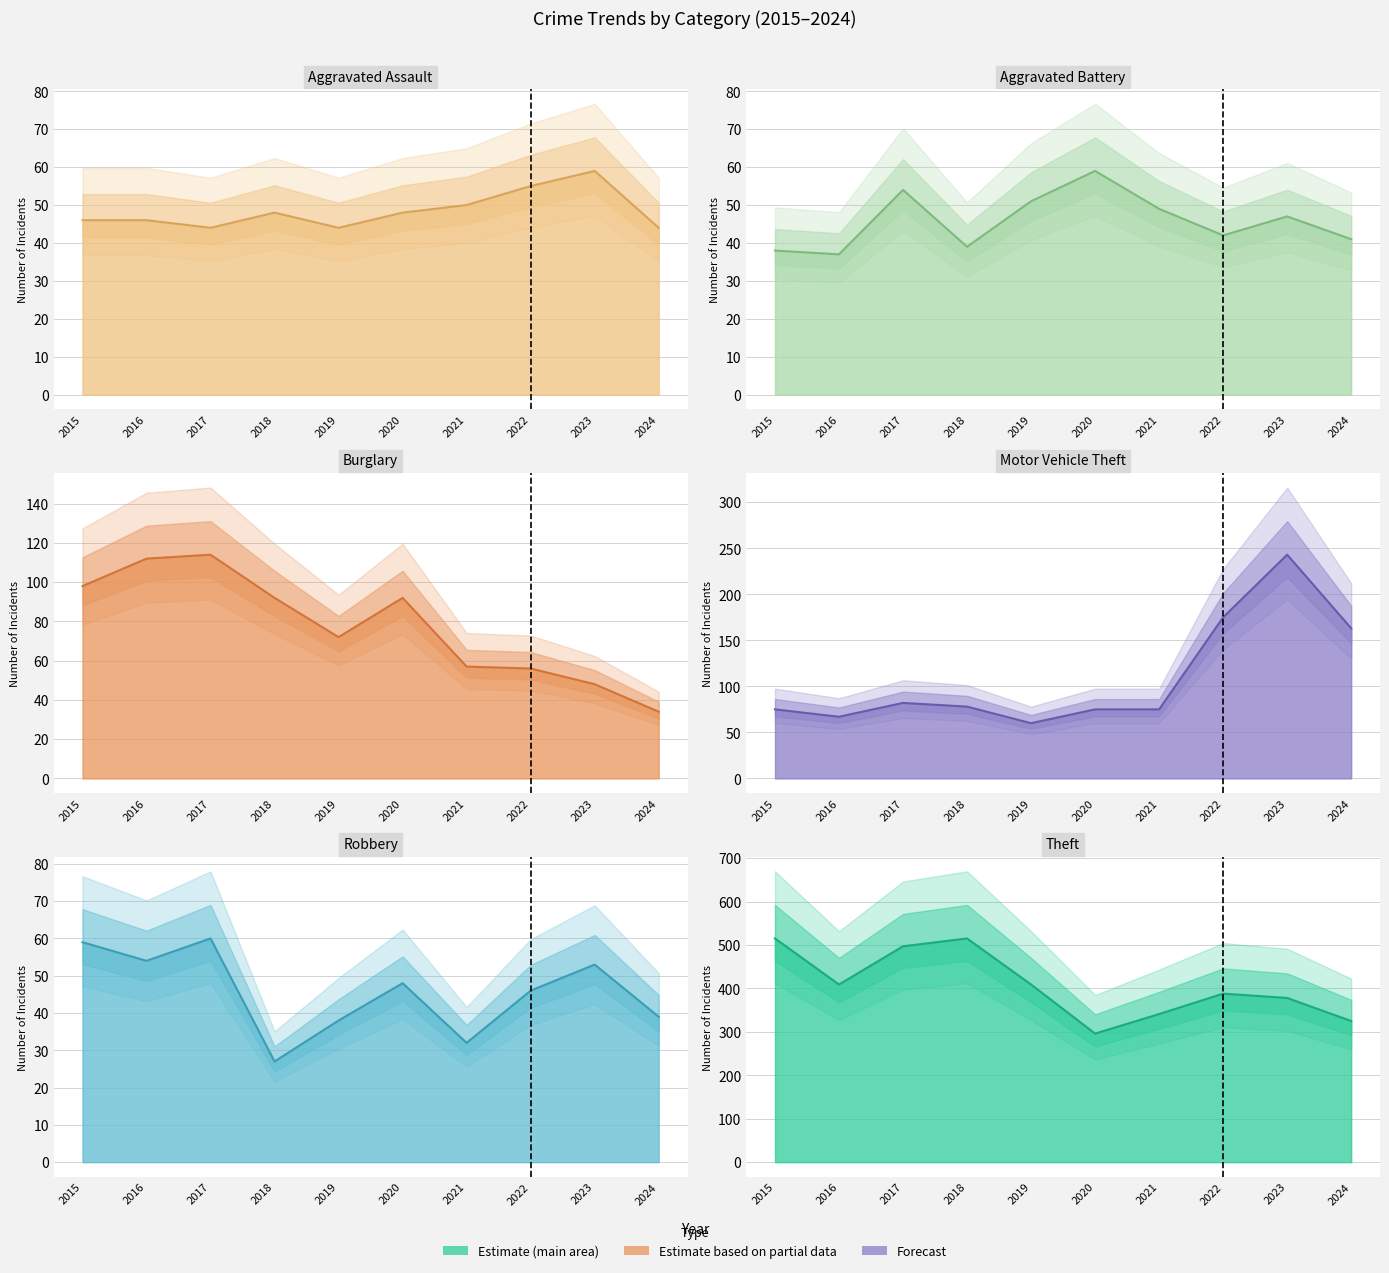

True or false: Robbery line and Aggravated Assault line cross at least once.

True